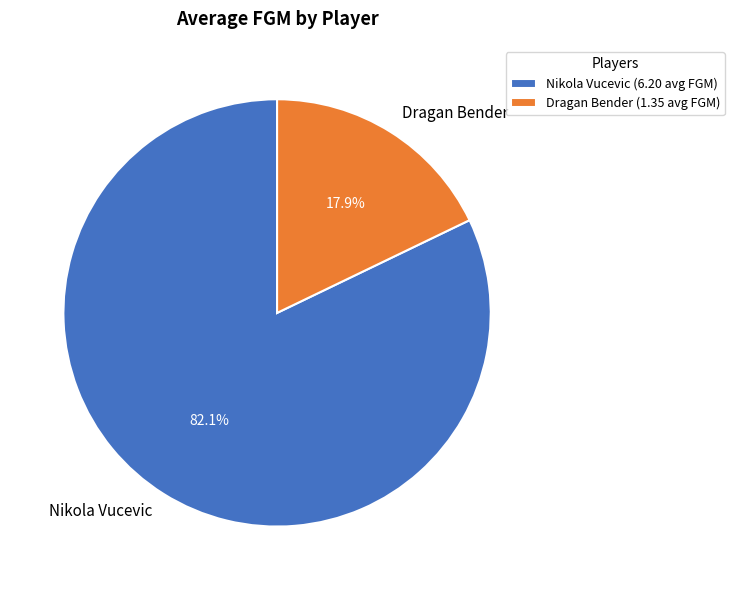

What percentage is the Nikola Vucevic slice, to the nearest percent?

82%